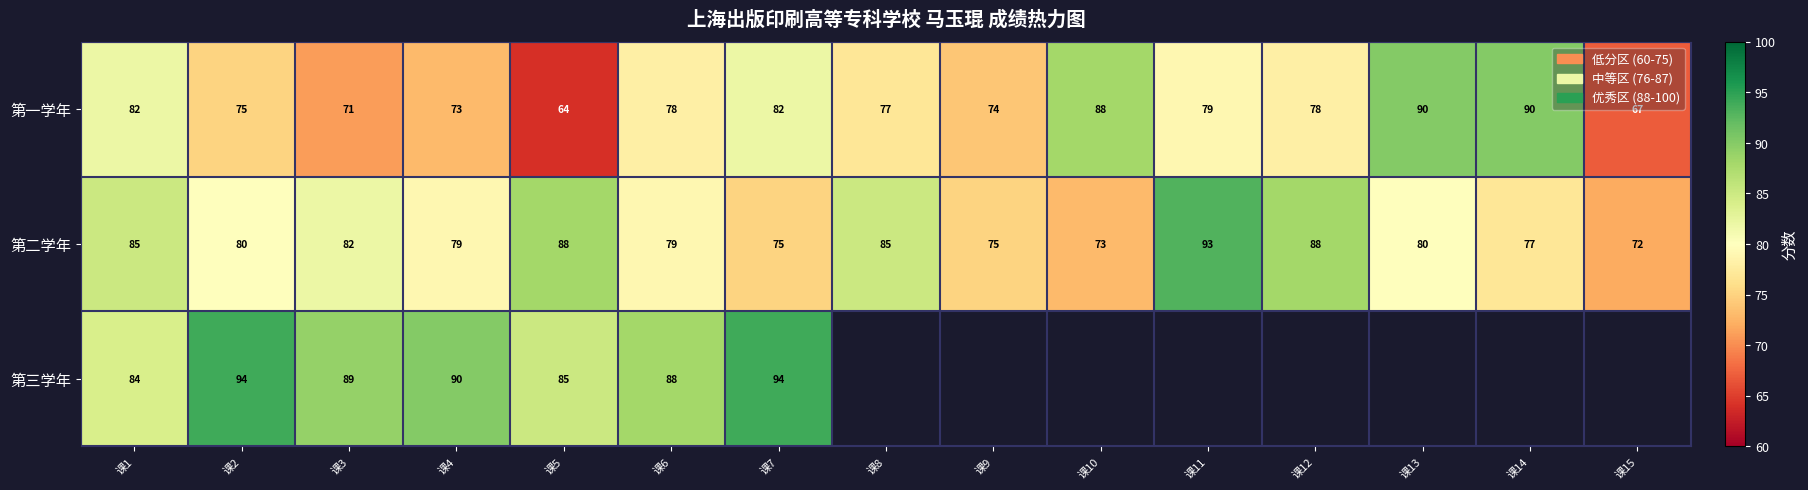

At 课7, list the series in order from largest to smallest.

第三学年, 第一学年, 第二学年